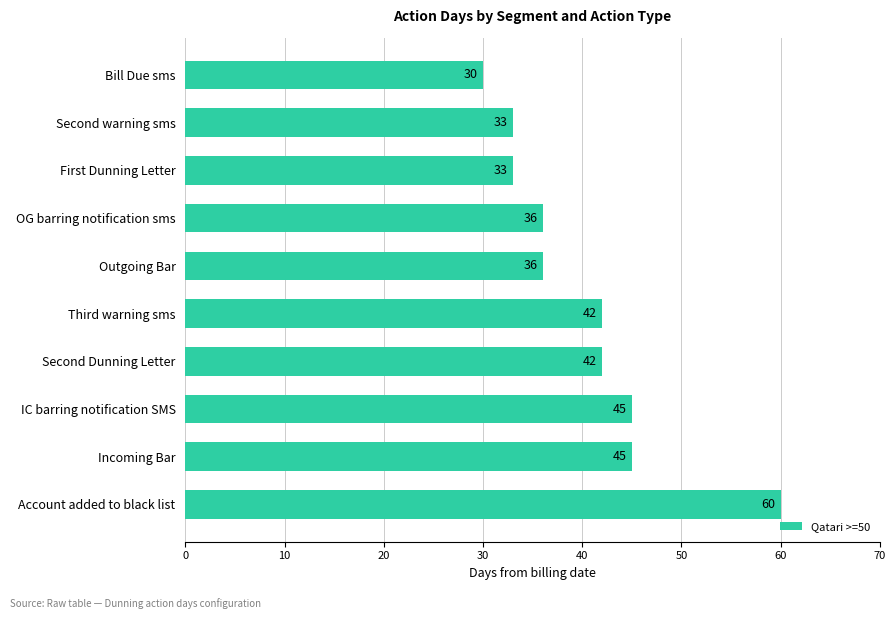

Reading top to bottom, list all the values displayed in this chart.

Bill Due sms=30	Second warning sms=33	First Dunning Letter=33	OG barring notification sms=36	Outgoing Bar=36	Third warning sms=42	Second Dunning Letter=42	IC barring notification SMS=45	Incoming Bar=45	Account added to black list=60